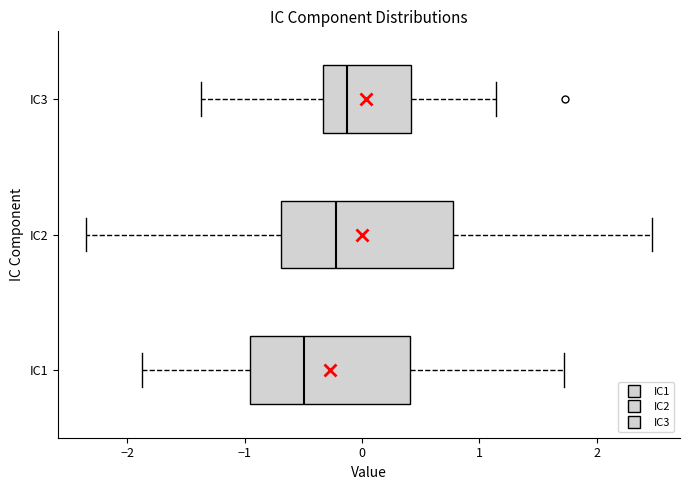

Reading bottom to top, read every box against the x-axis: the position of its median line, the range the box covers, and the ends of its whiskers. The values are not printed on the chart, so give them approximately, as read against the axis.

IC1: median -0.5, box -1.0 to 0.4, whiskers -1.9 to 1.7
IC2: median -0.2, box -0.7 to 0.8, whiskers -2.3 to 2.5
IC3: median -0.1, box -0.3 to 0.4, whiskers -1.4 to 1.1